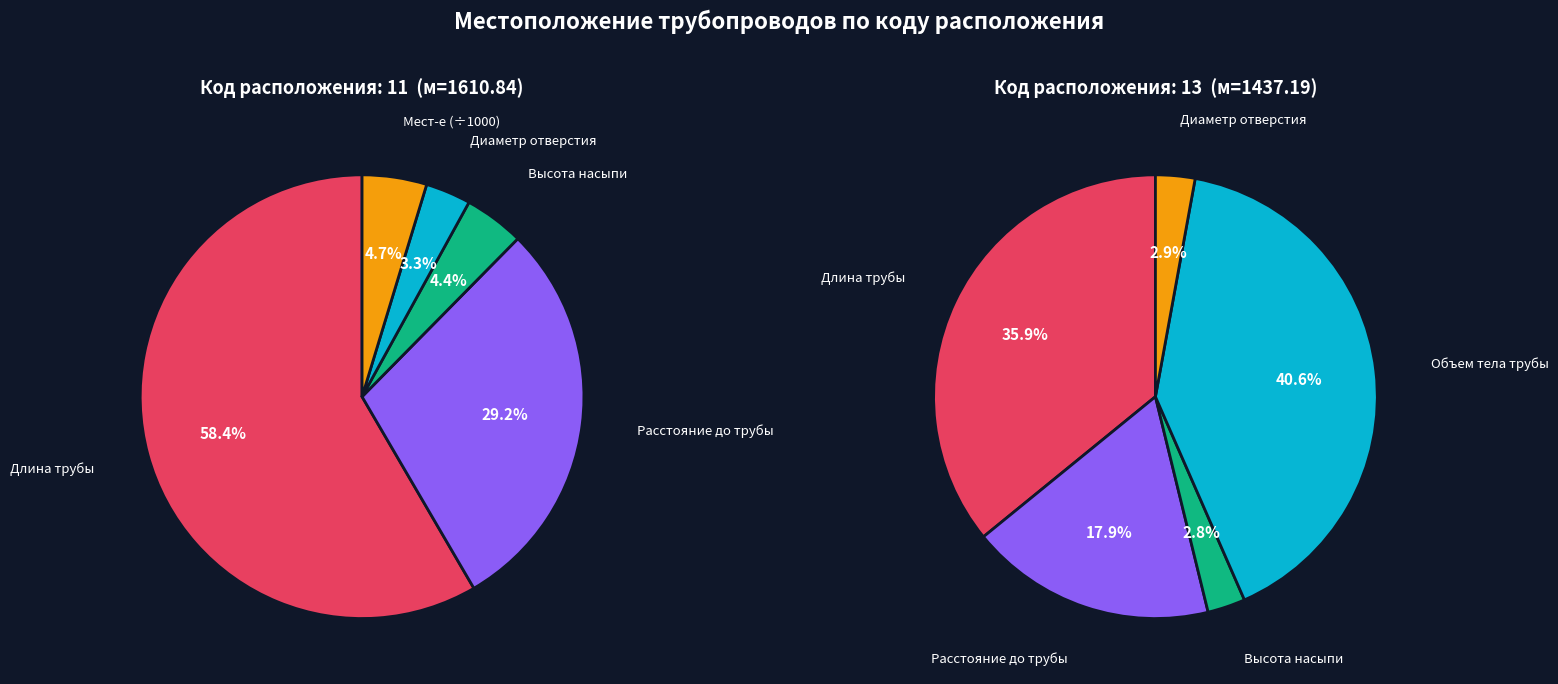

Is it true that 11 is 60% of the pie?

False